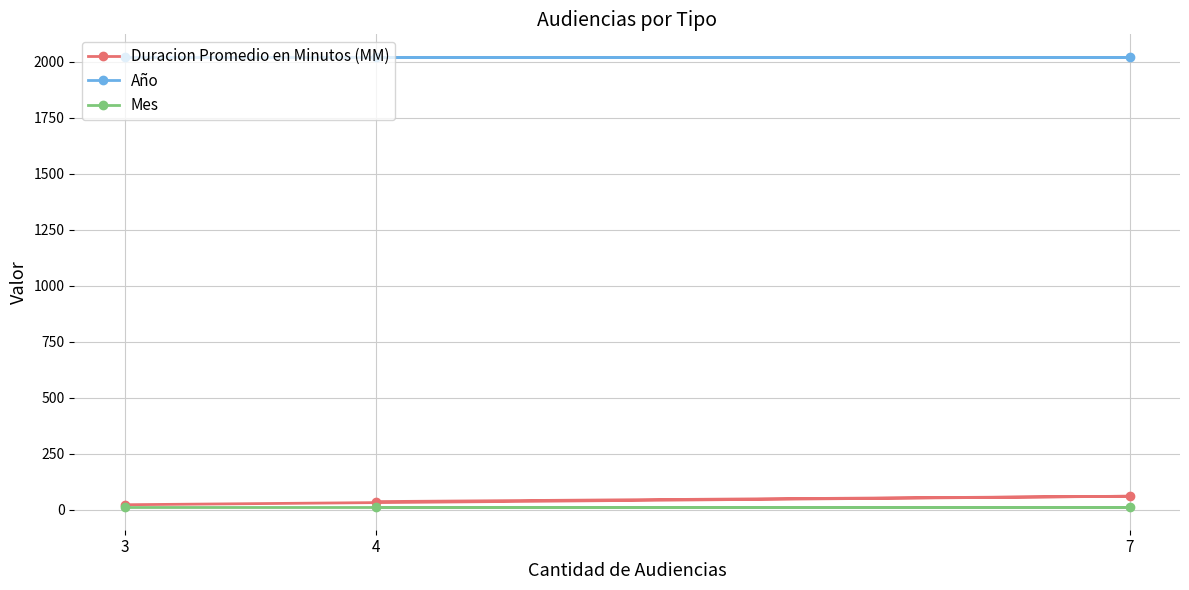

What is the lowest value of the Año series?

2021